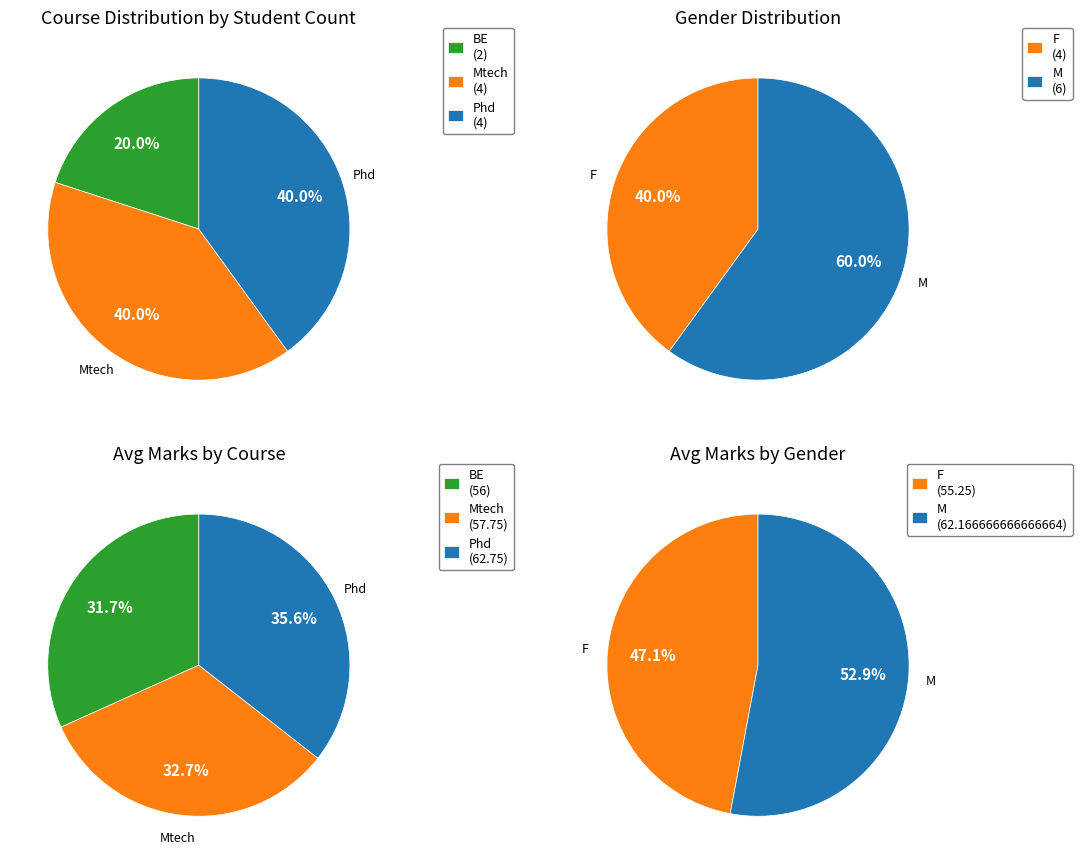

Which category has the biggest portion of the pie?

M